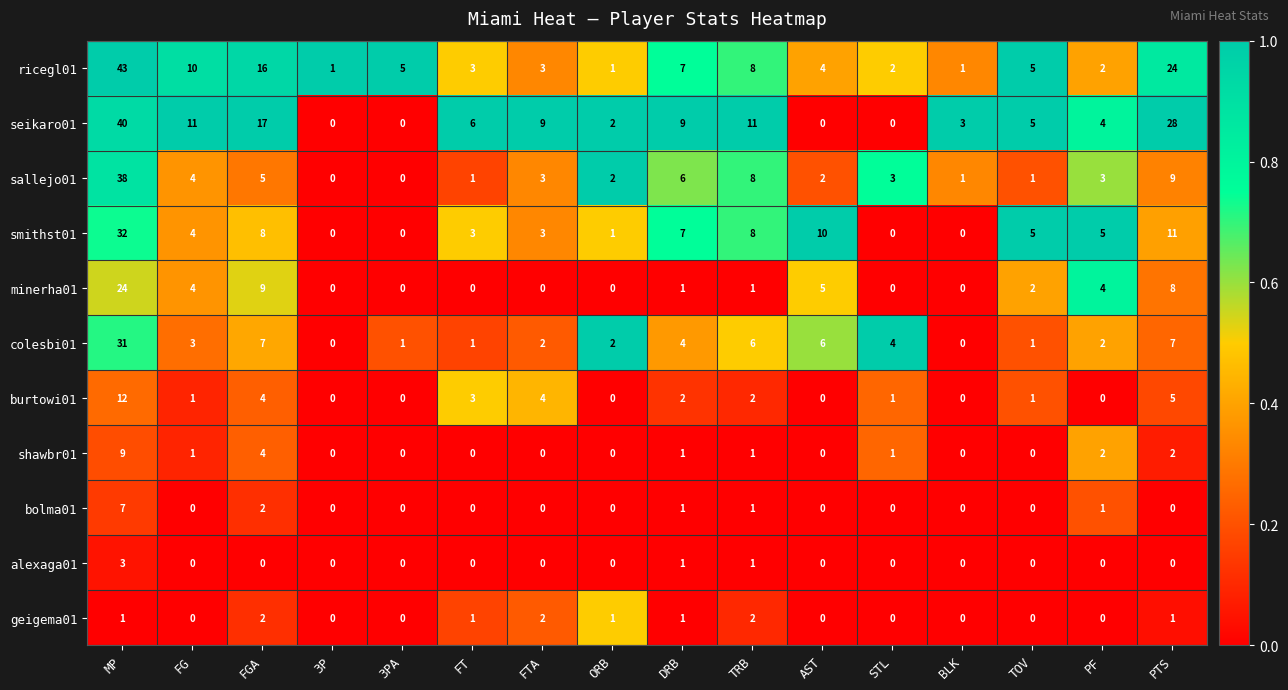

What is the maximum value shown in the chart?

43